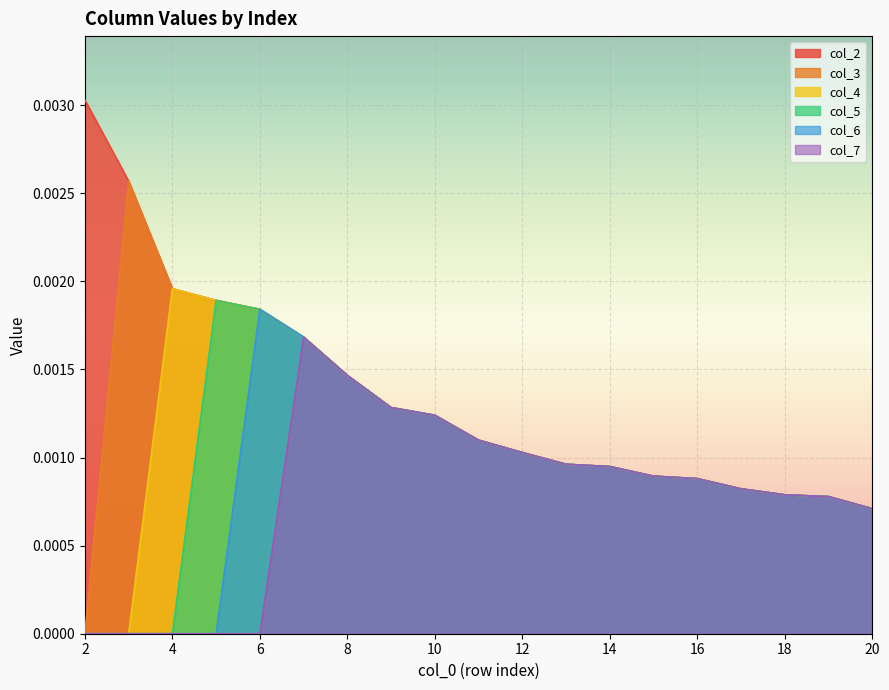

Where is the first local maximum for col_5?

5